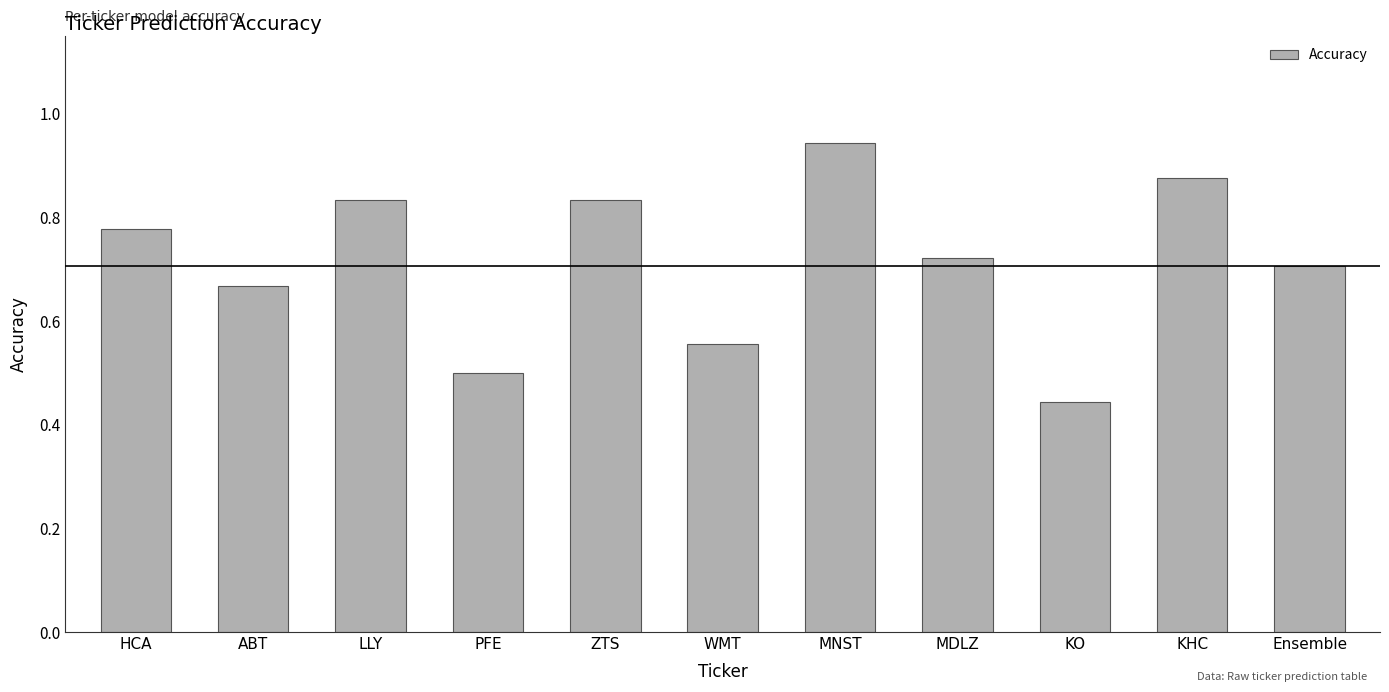

What is the change in value from PFE to ZTS?

+0.3